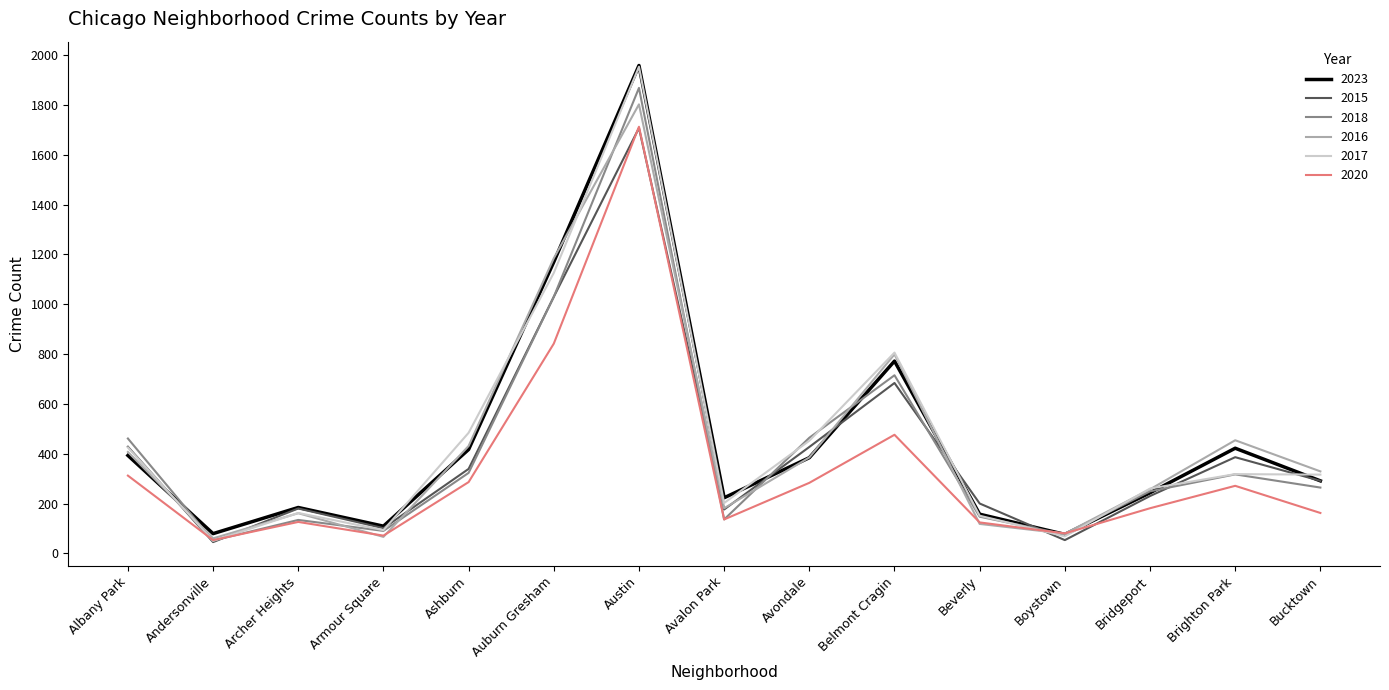

True or false: 2020 has more than 1 points higher than both neighbors.

True